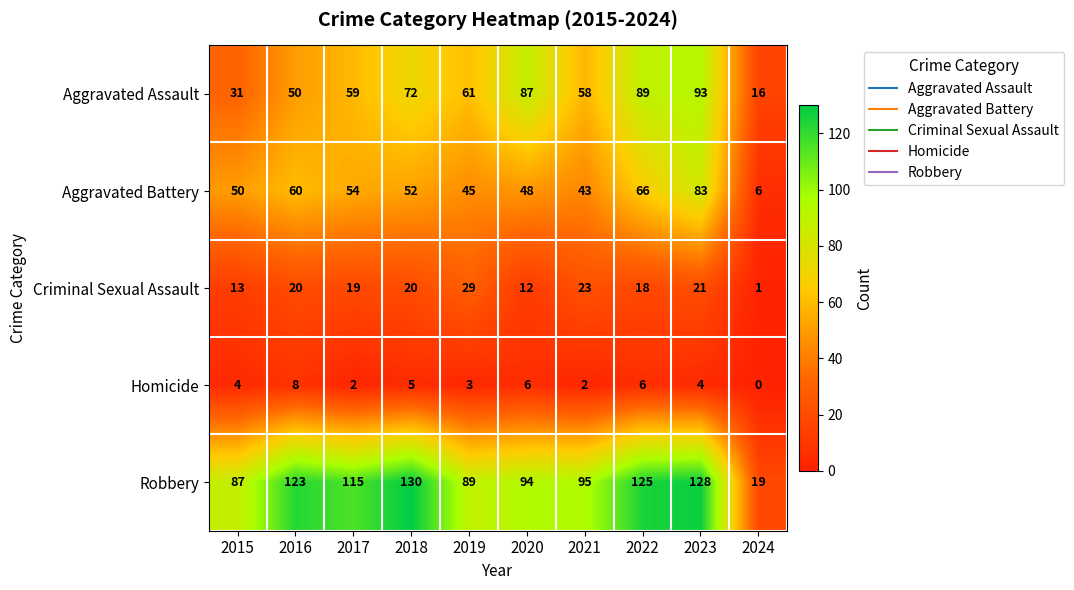

Which series has the largest total across all categories?

Robbery